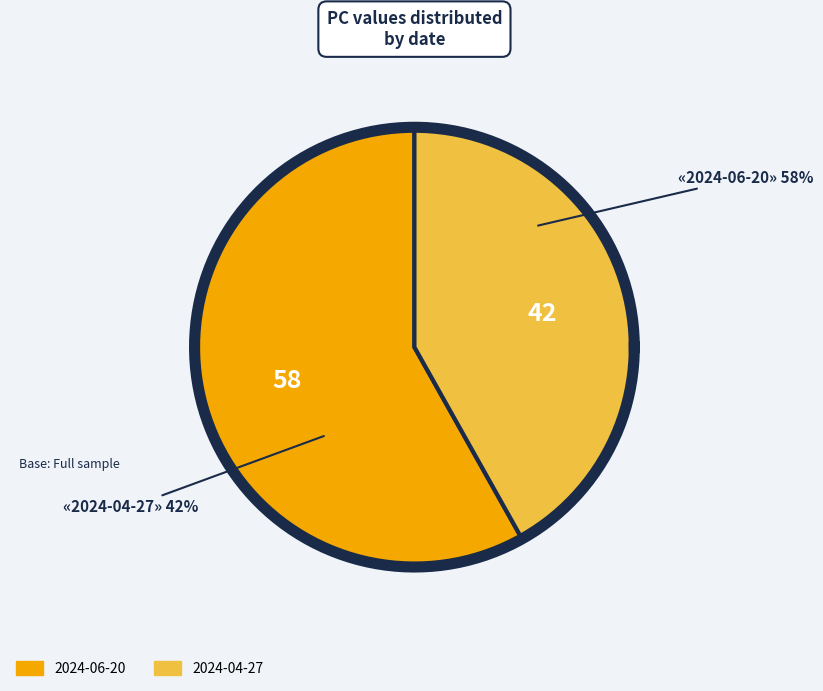

Does 2024-04-27 represent more than half of the total?

No